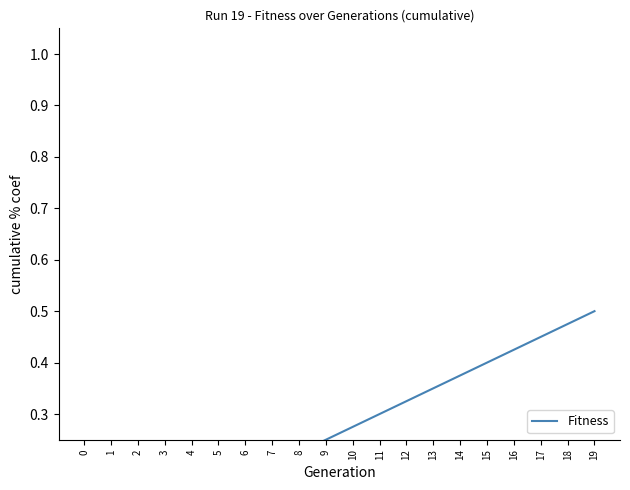

What is the average value?

0.3